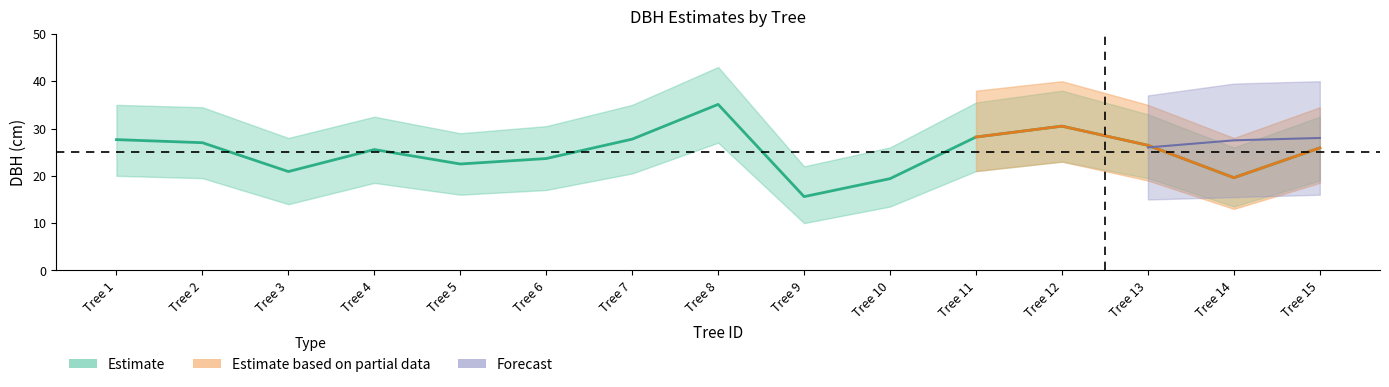

The dbh series shows 24.2 at Tree 8. True or false?

False